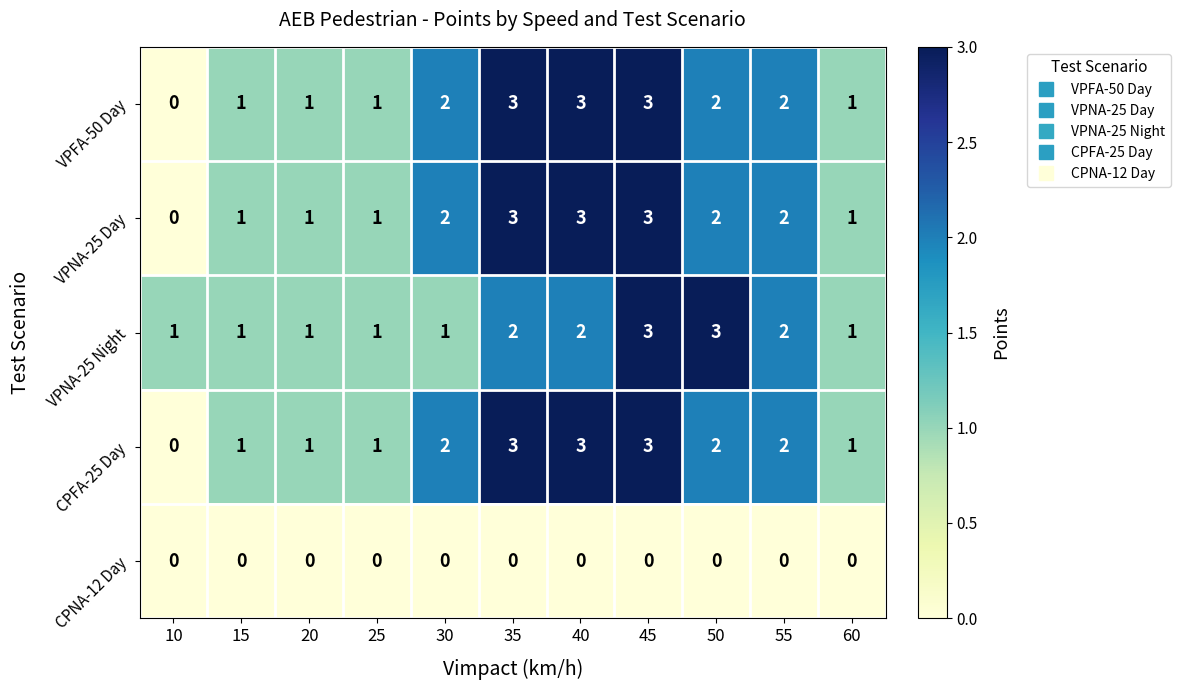

Is the value of VPNA-25 Night at 50 greater than the value of CPFA-25 Day at 30?

Yes